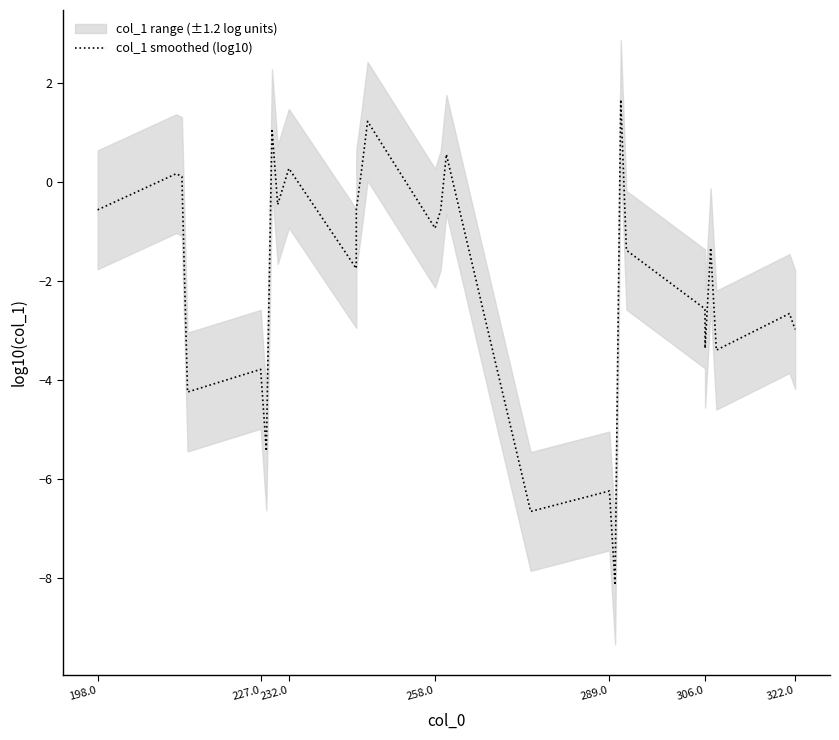

At which label does the data first exceed -1?

198.0